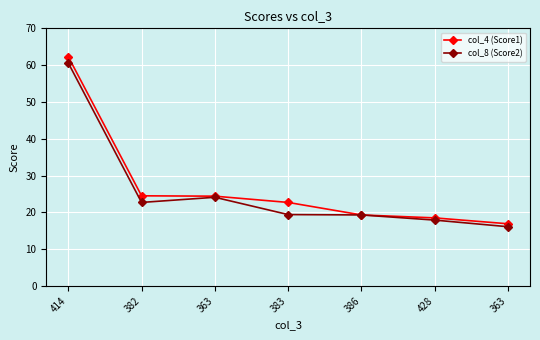

At which label does col_8 (Score2) reach its minimum?

363